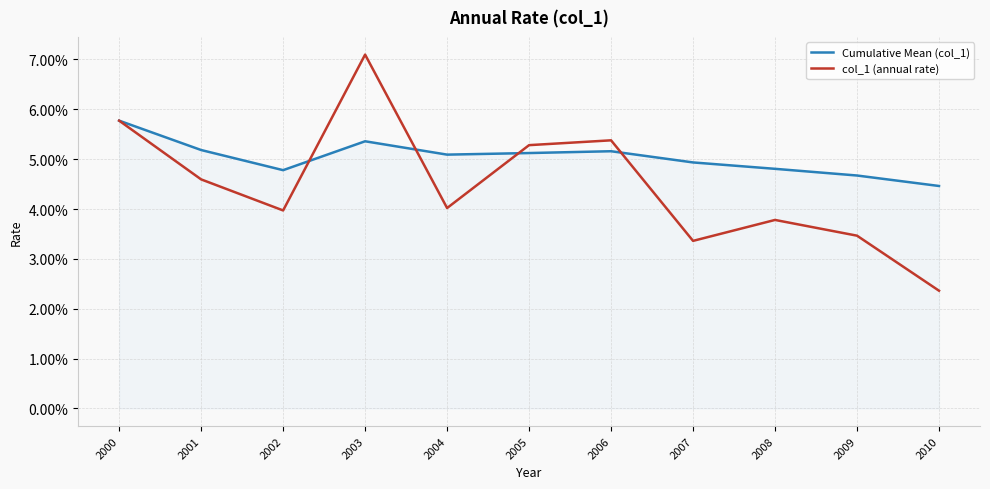

Between 2003 and 2009, which series saw the biggest shift?

col_1 (annual rate)